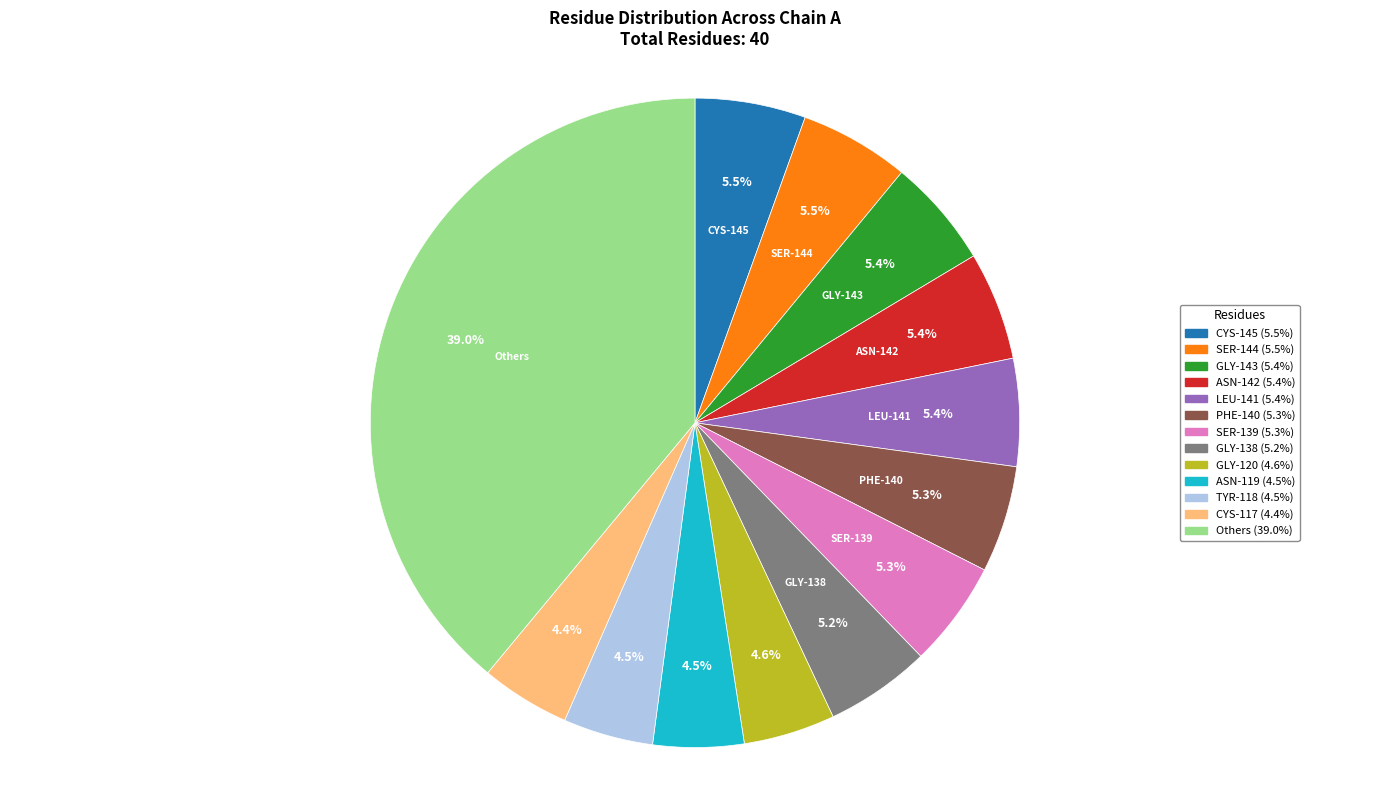

How many segments does this pie chart have?

13